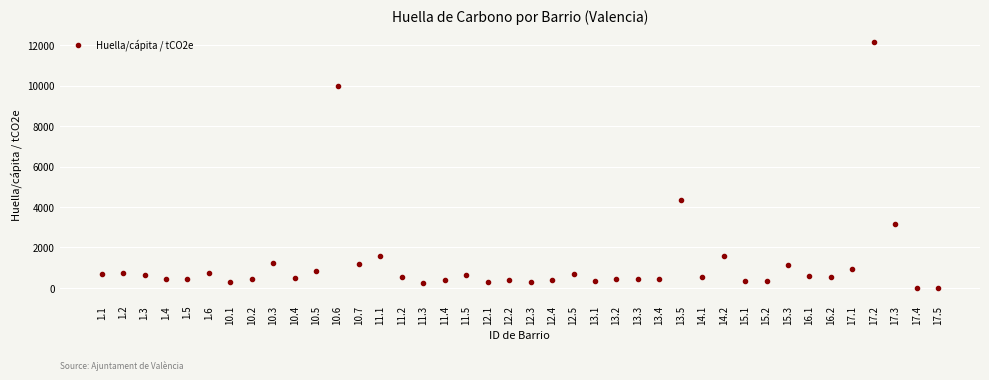

What is the range of Y values (max minus min)?

12170.8